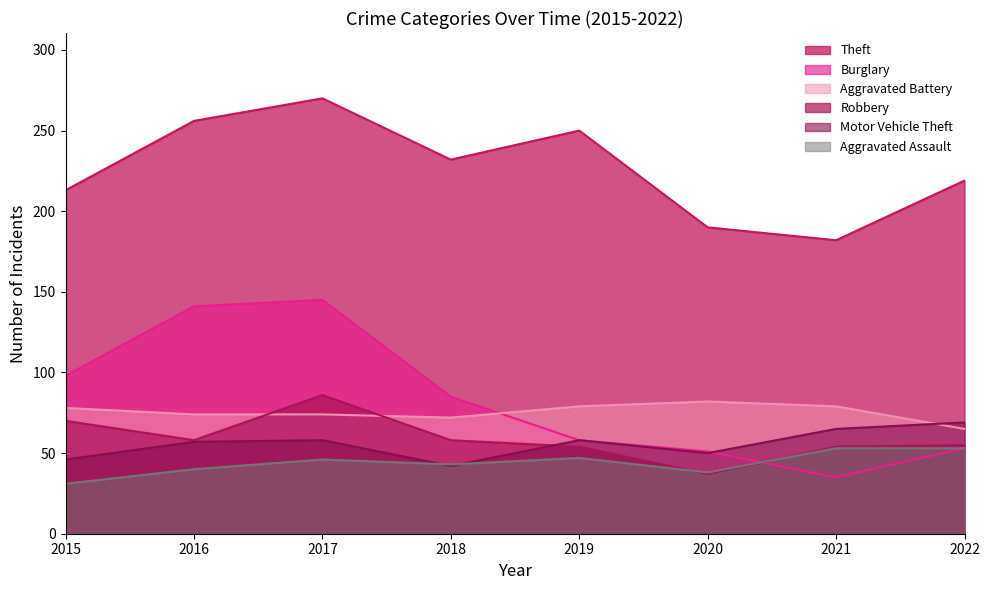

List the labels in order of Theft value, largest first.

2017, 2016, 2019, 2018, 2022, 2015, 2020, 2021